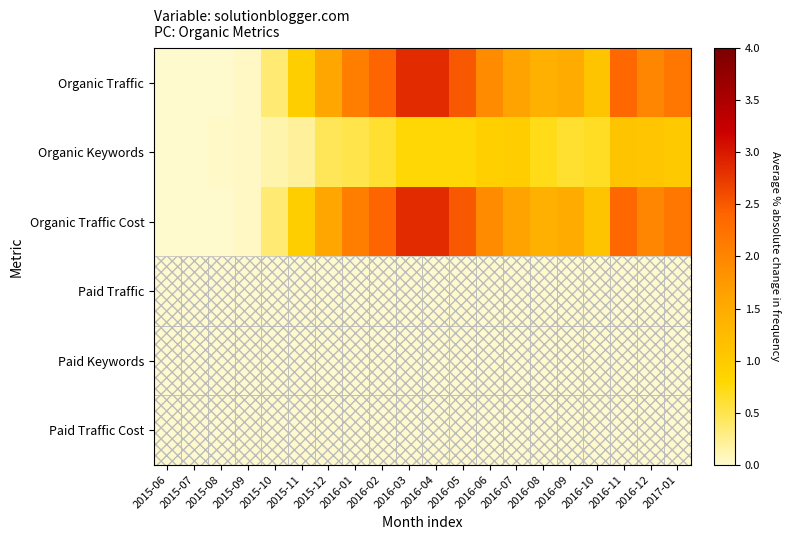

What is the maximum value shown in the chart?

2856